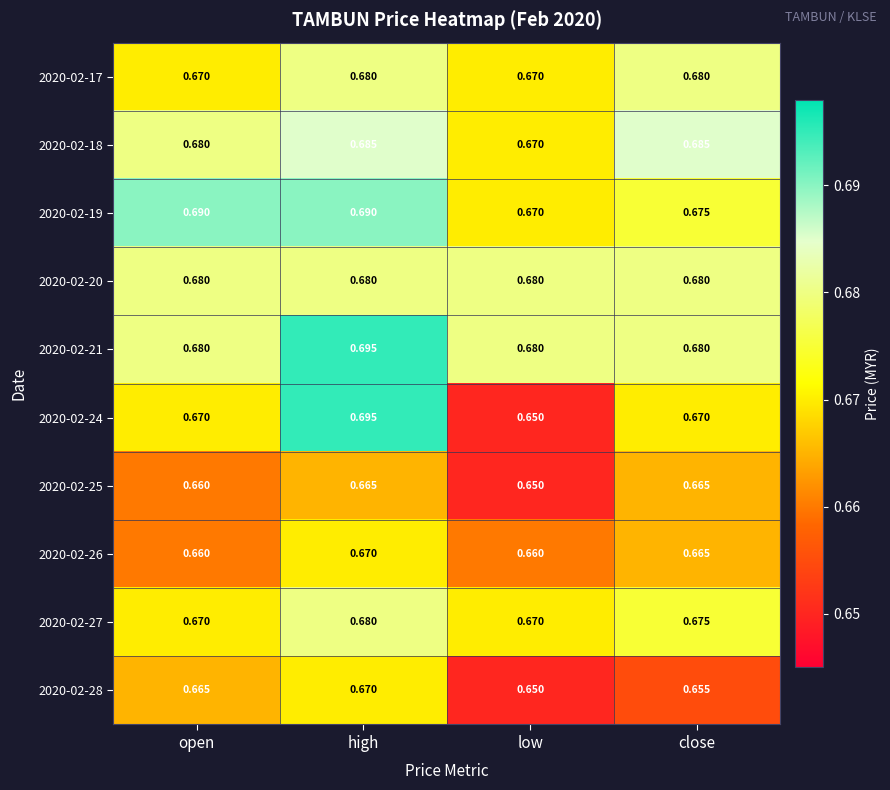

Is the value of 2020-02-18 at low greater than the value of 2020-02-24 at high?

No